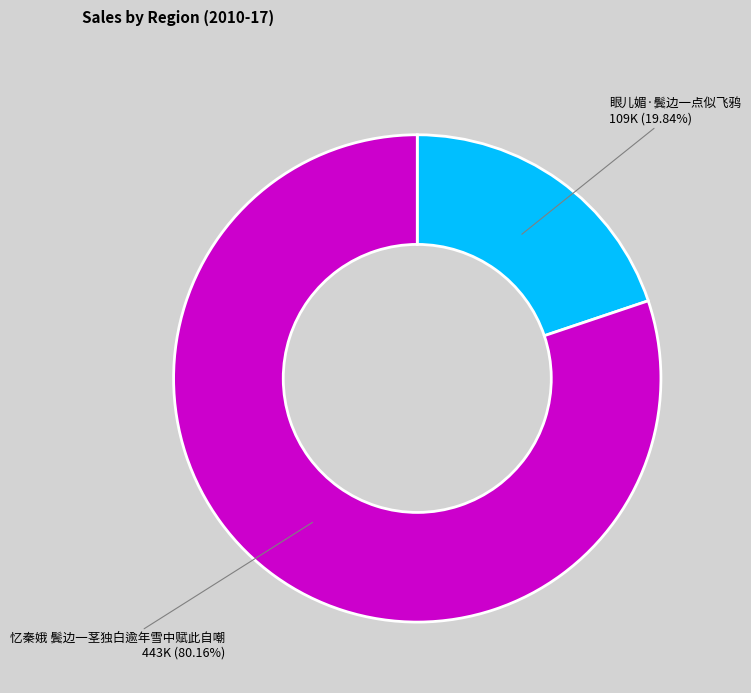

The 眼儿媚·鬓边一点似飞鸦 slice represents 20% of the pie. True or false?

True